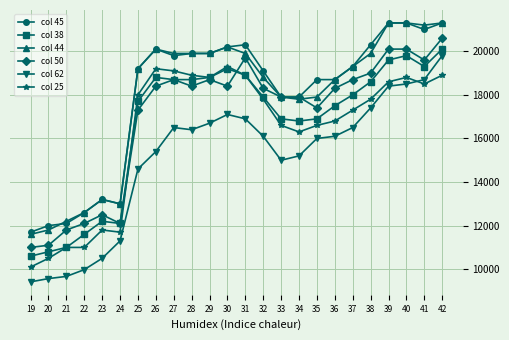

At how many categories does at least one series exceed 10586?

24